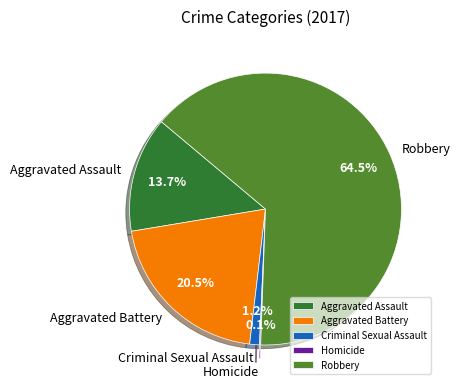

Which category has the biggest portion of the pie?

Robbery